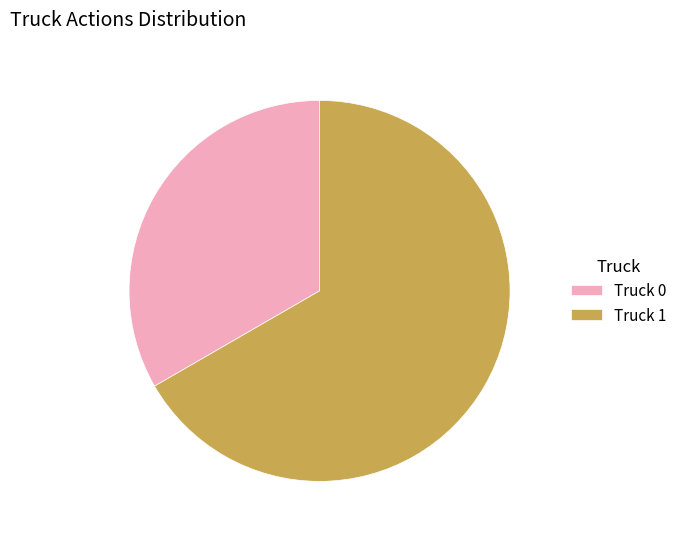

Do Truck 0 and Truck 1 together represent more than half of the pie?

Yes